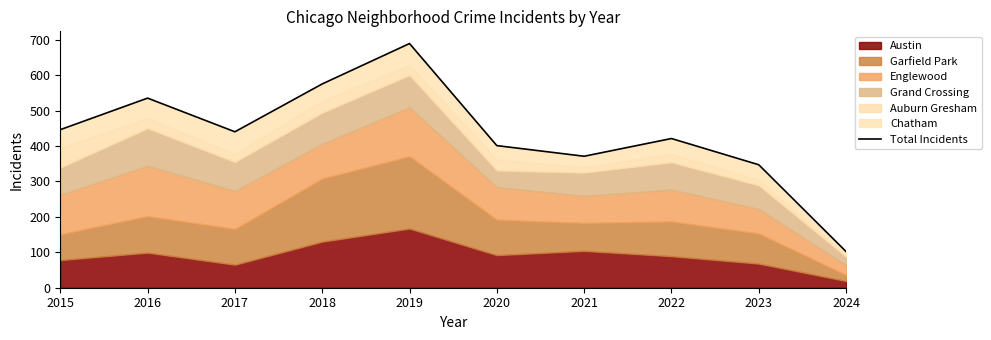

True or false: there are more than 1 points higher than both neighbors.

True